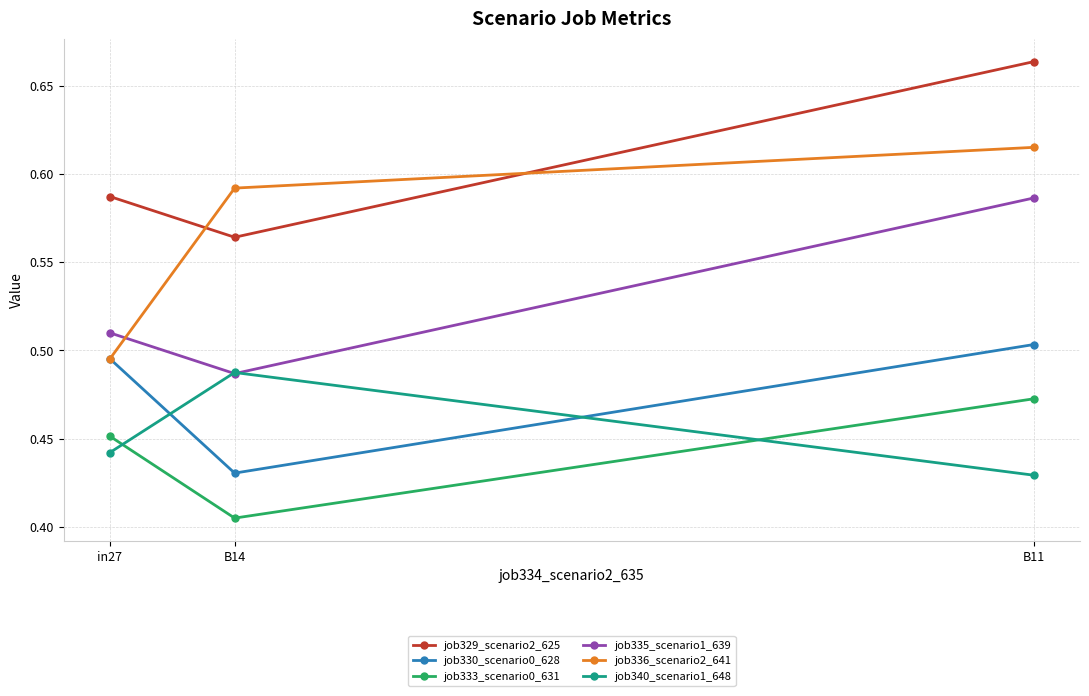

The value of job330_scenario0_628 at B11 is 0.3. True or false?

False